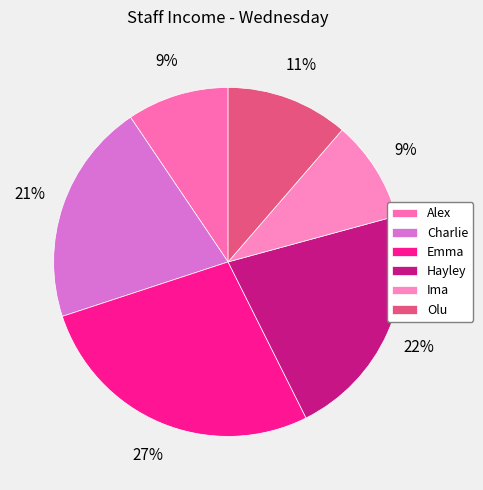

How many segments does this pie chart have?

6